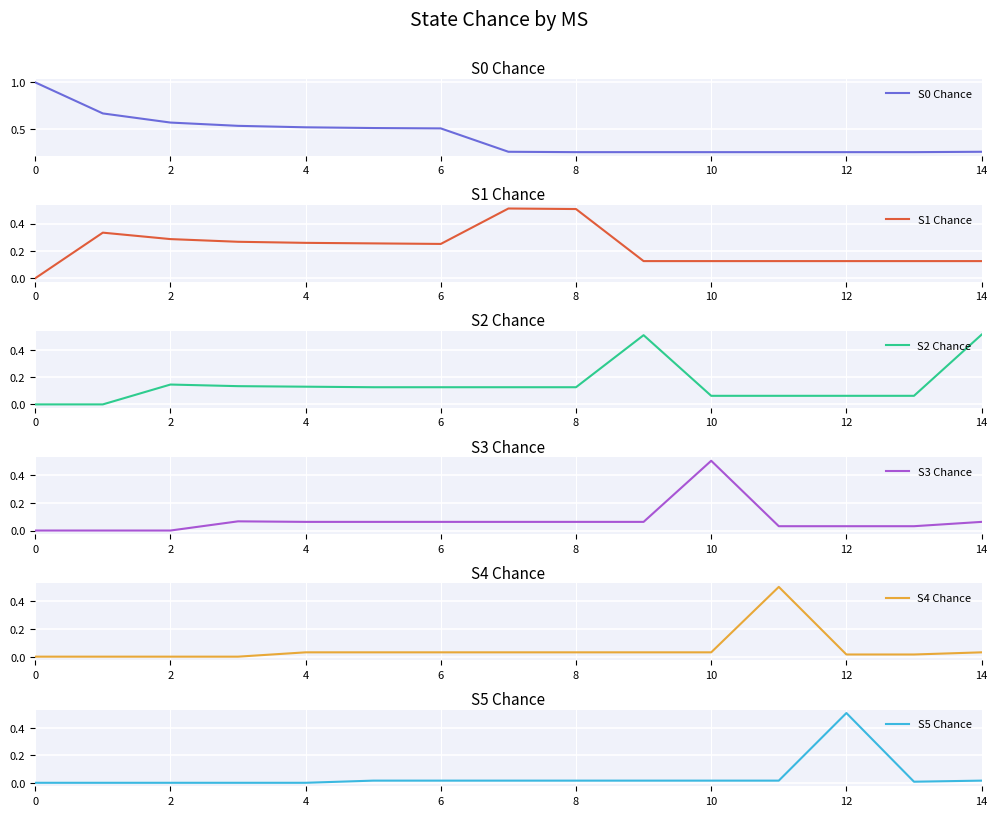

Is it true that S4 Chance equals 0.1 at 10?

False